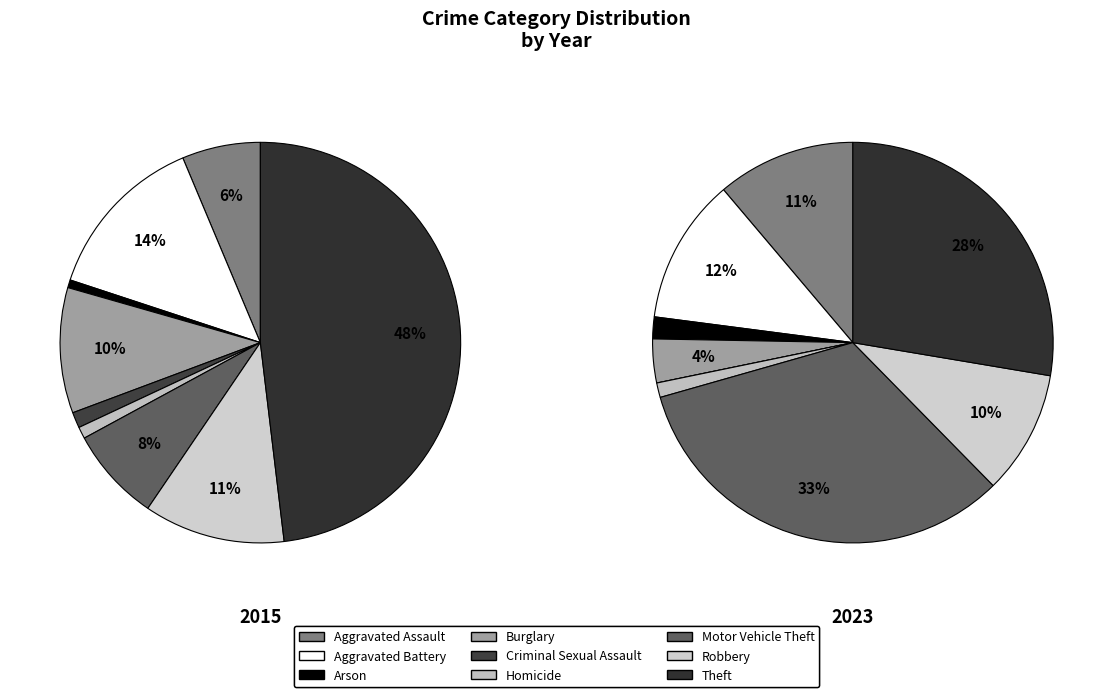

What percentage is the Motor Vehicle Theft slice, to the nearest percent?

8%